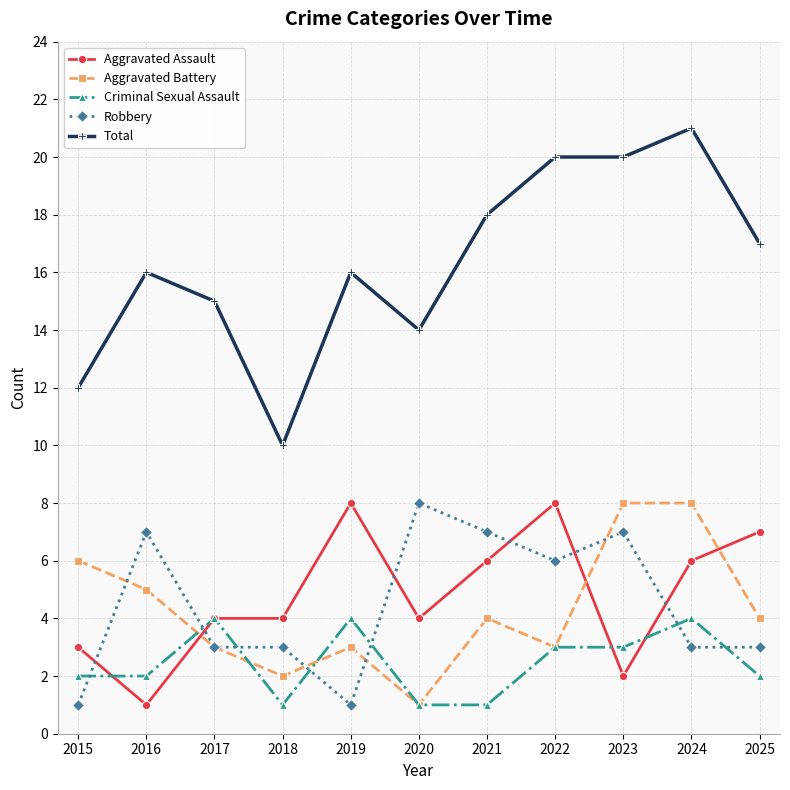

Is this an area chart (filled region under the line)?

No